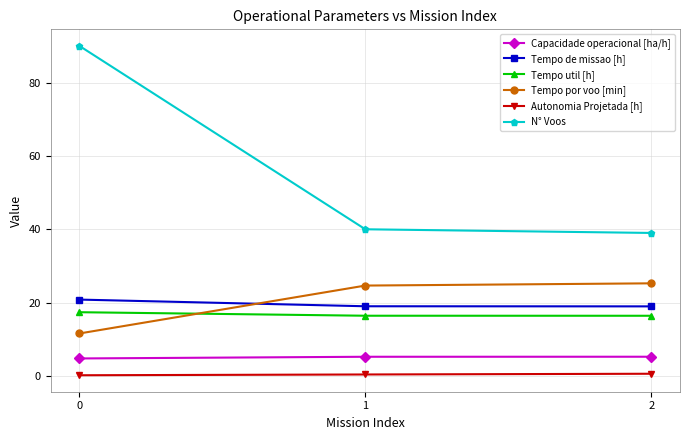

What is the value of the N° Voos point at the 2nd from the left?

40.0